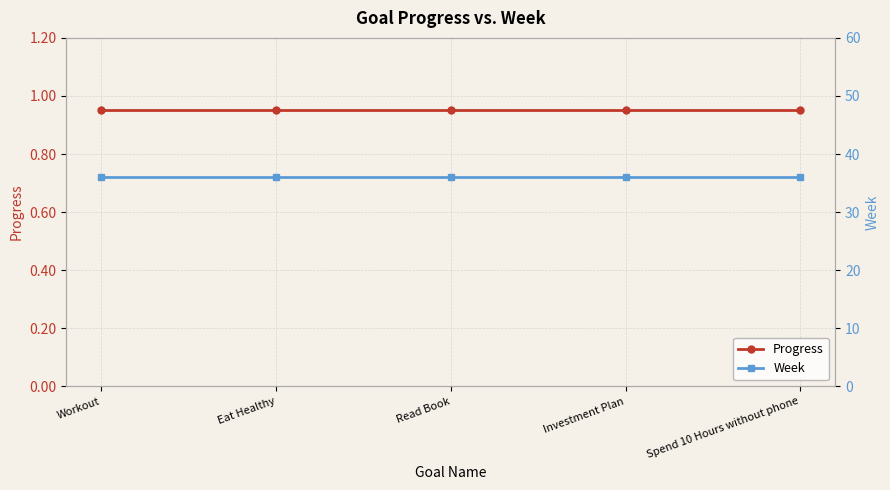

What is the sum of all Progress values?

4.8